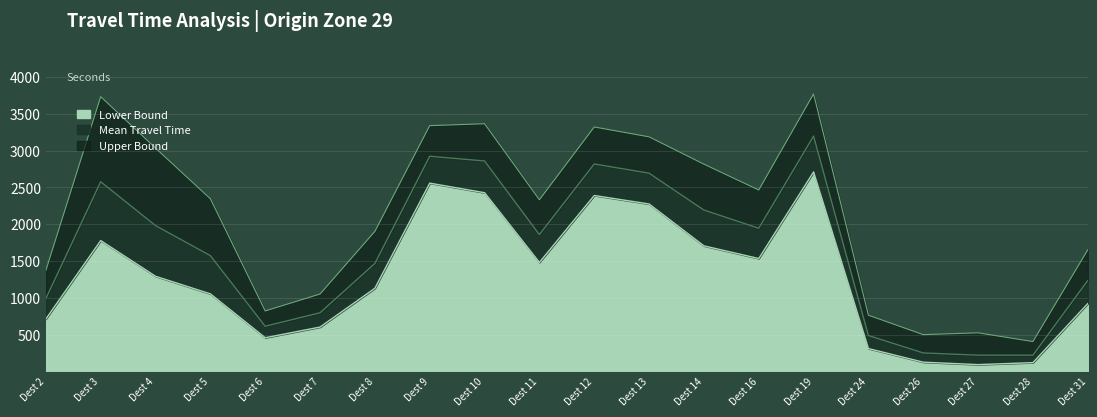

True or false: Lower Bound and Mean Travel Time intersect in this chart.

False